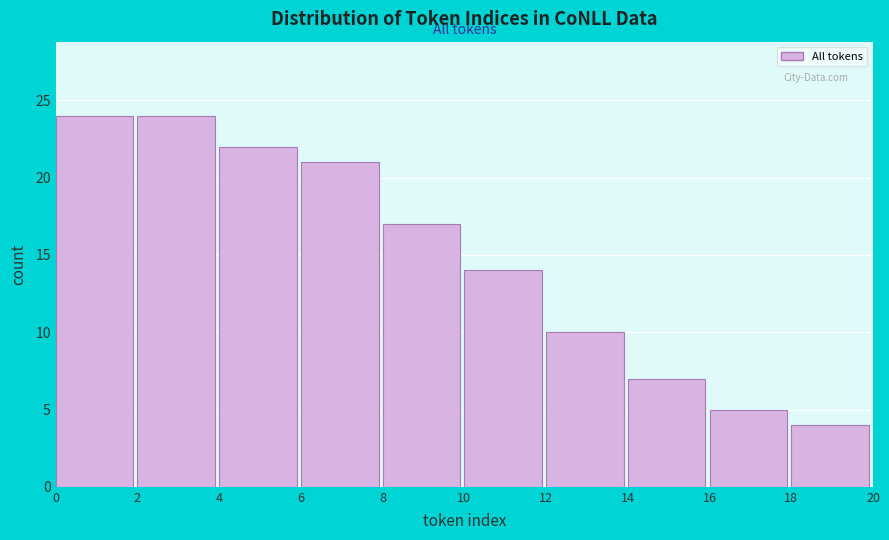

Reading left to right, transcribe this chart: for each bar, give the range it covers on the x-axis and its height. The values are not printed on the chart, so give them approximately, as read against the axis.

0 to 2: 24
2 to 4: 24
4 to 6: 22
6 to 8: 21
8 to 10: 17
10 to 12: 14
12 to 14: 10
14 to 16: 7
16 to 18: 5
18 to 20: 4